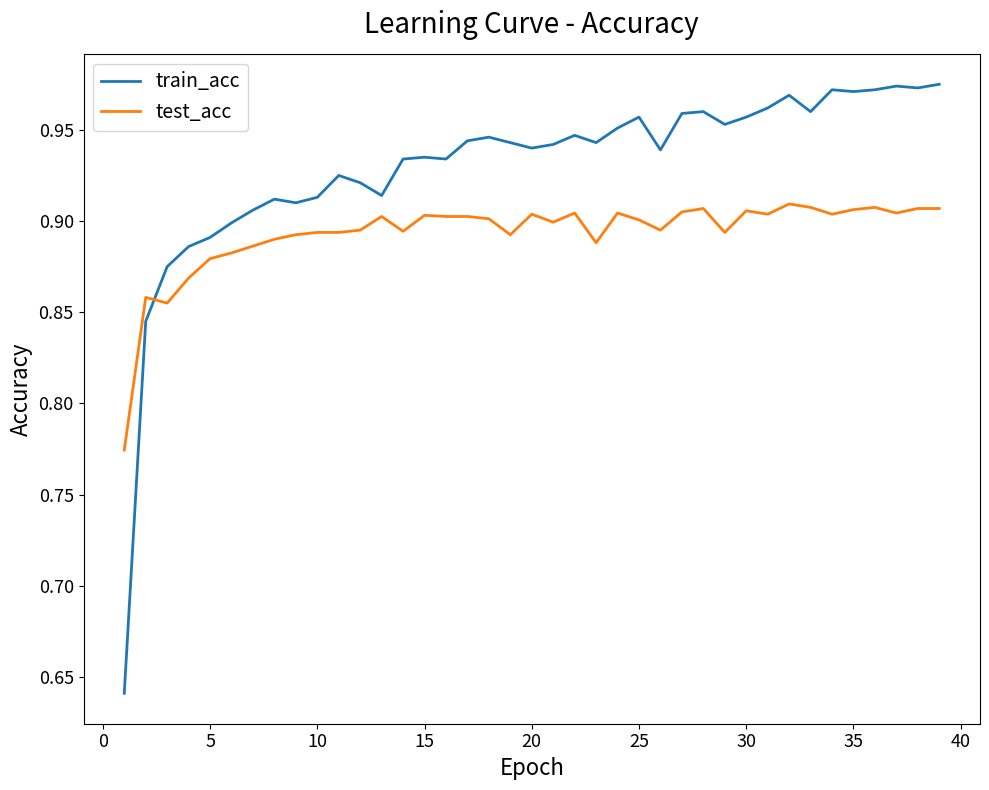

Which series has the widest spread of values?

train_acc